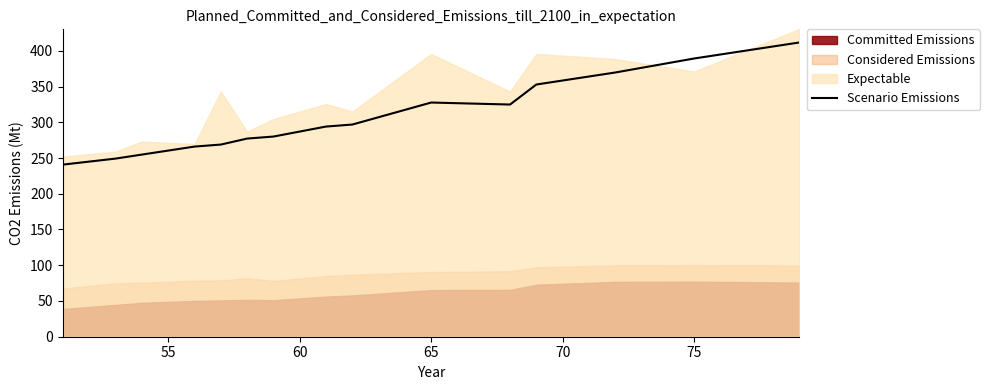

The Scenario Emissions series shows 327.6 at 65. True or false?

True